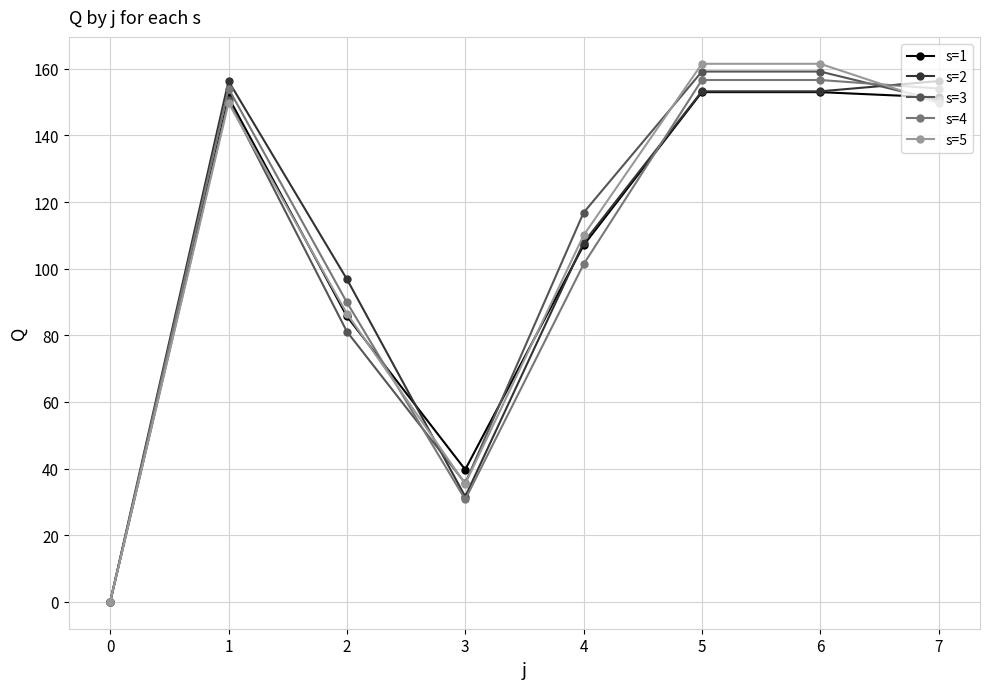

How many data points in s=5 are less than 149?

4